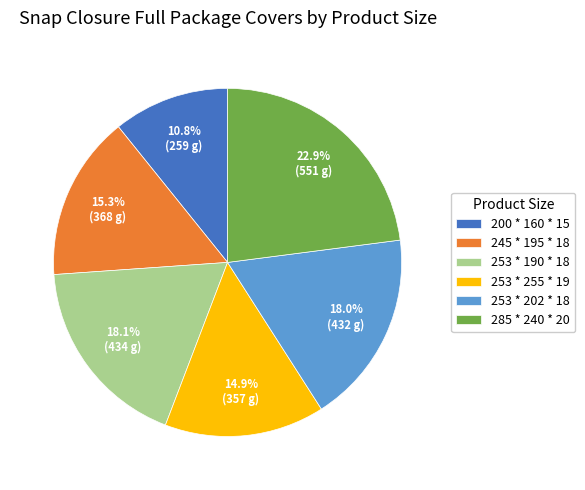

What is the largest slice in the pie chart?

285 * 240 * 20